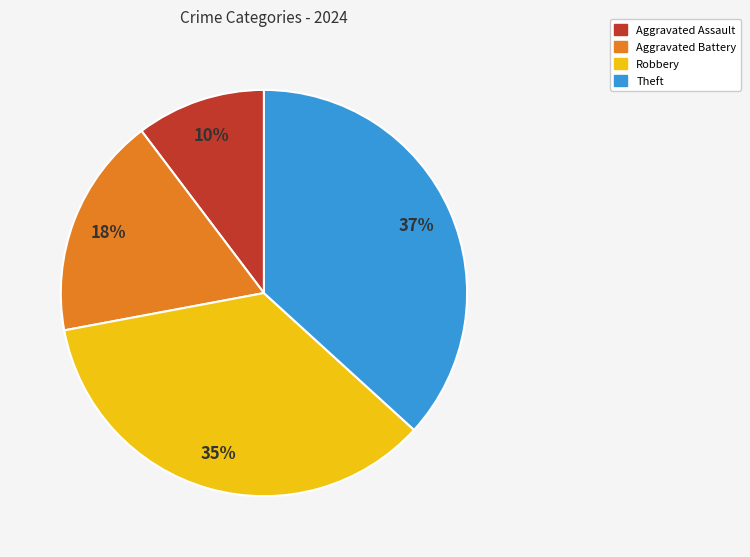

To the nearest percent, what is the average slice percentage?

25%